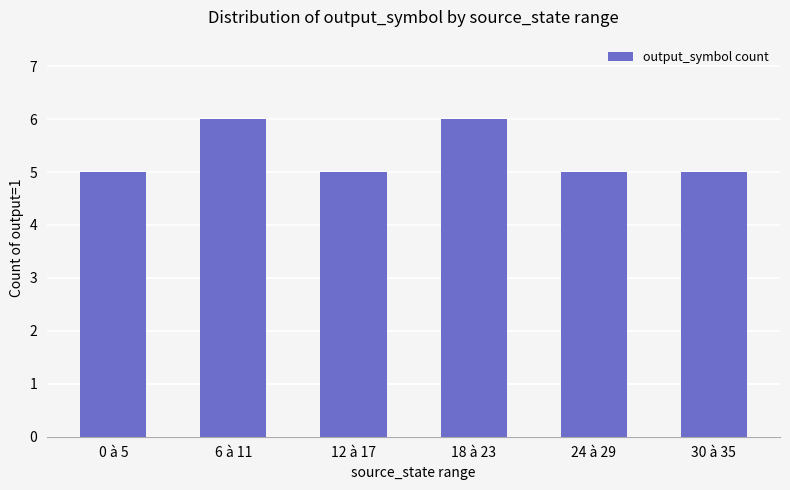

What is the value of the 4th bar from the left?

6